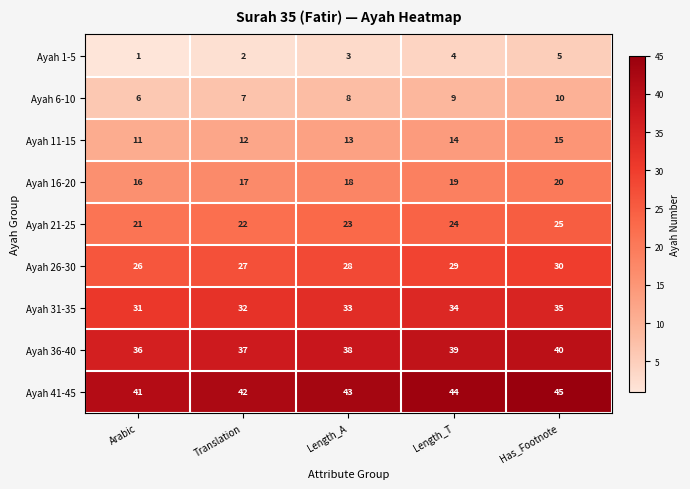

What is the spread (max minus min) of values at Arabic?

40